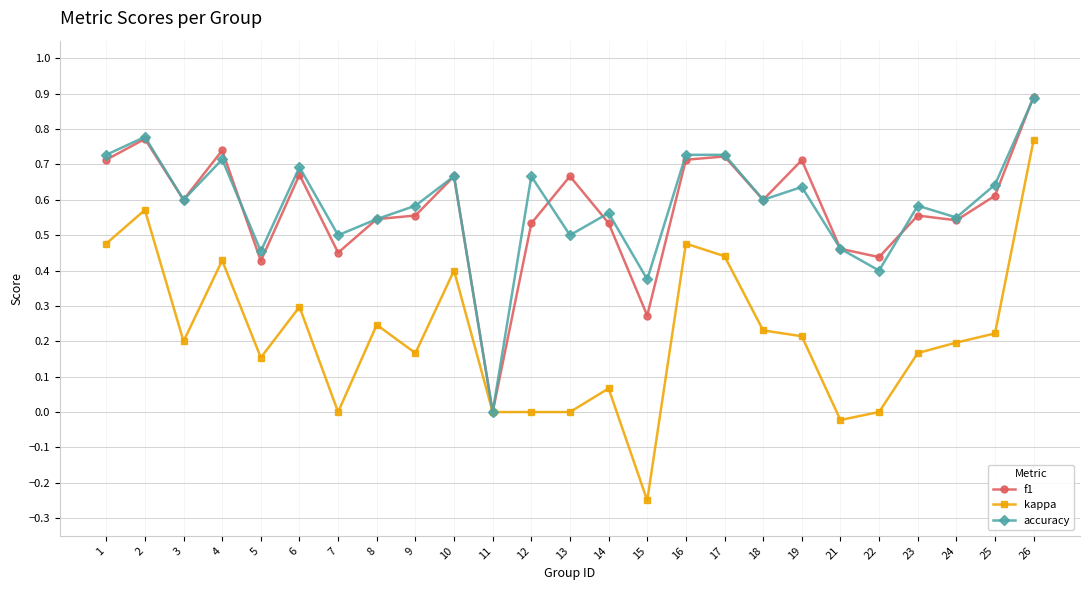

At which category is the sum across all series the highest?

26